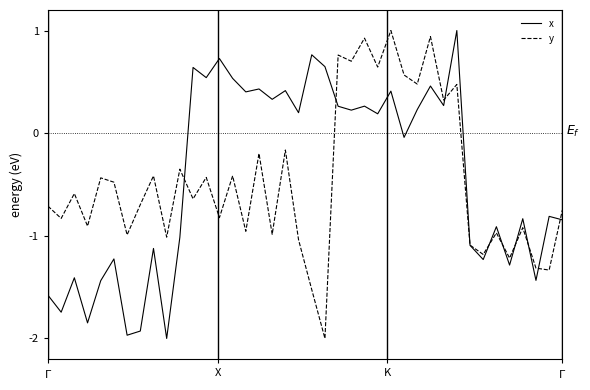

Does the chart display data point markers on the line(s)?

No